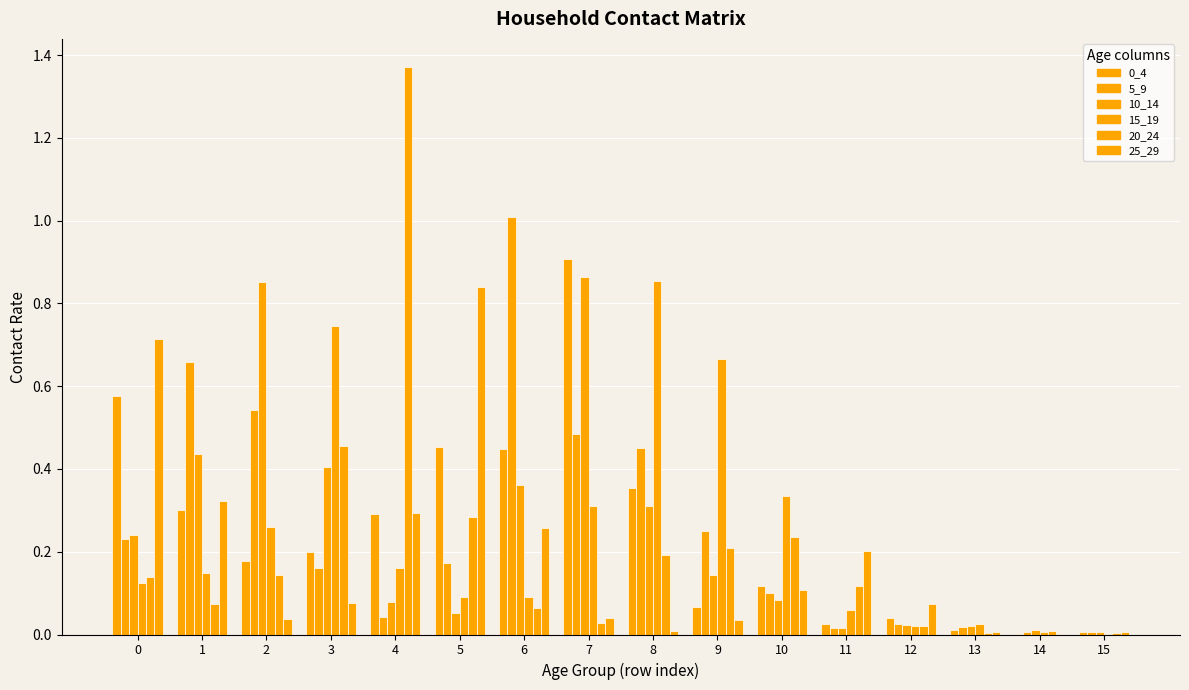

At which label is 5_9 closest to 0?

14